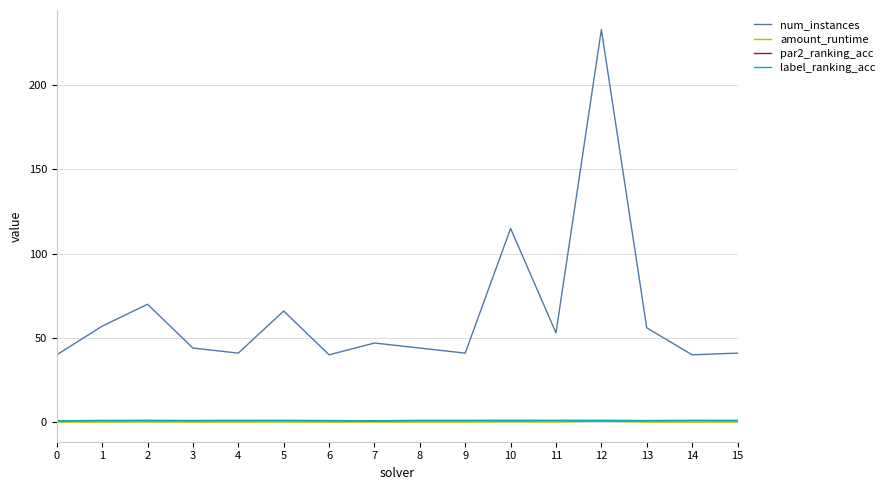

True or false: amount_runtime and par2_ranking_acc intersect in this chart.

False